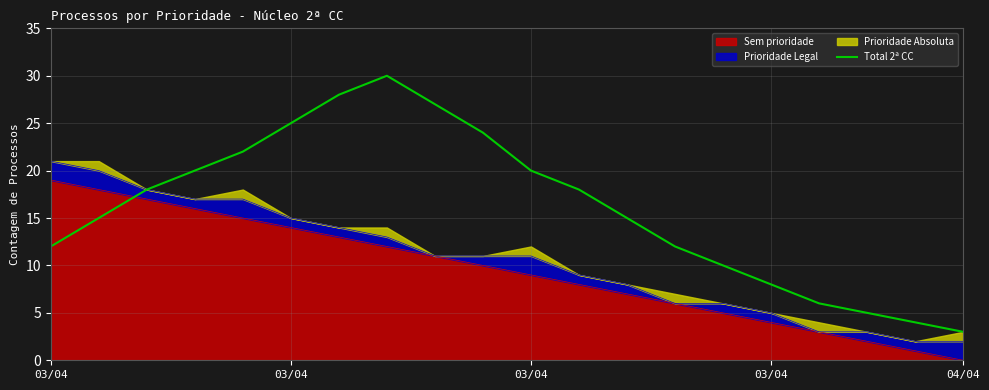

What value does the data have at 12?

15